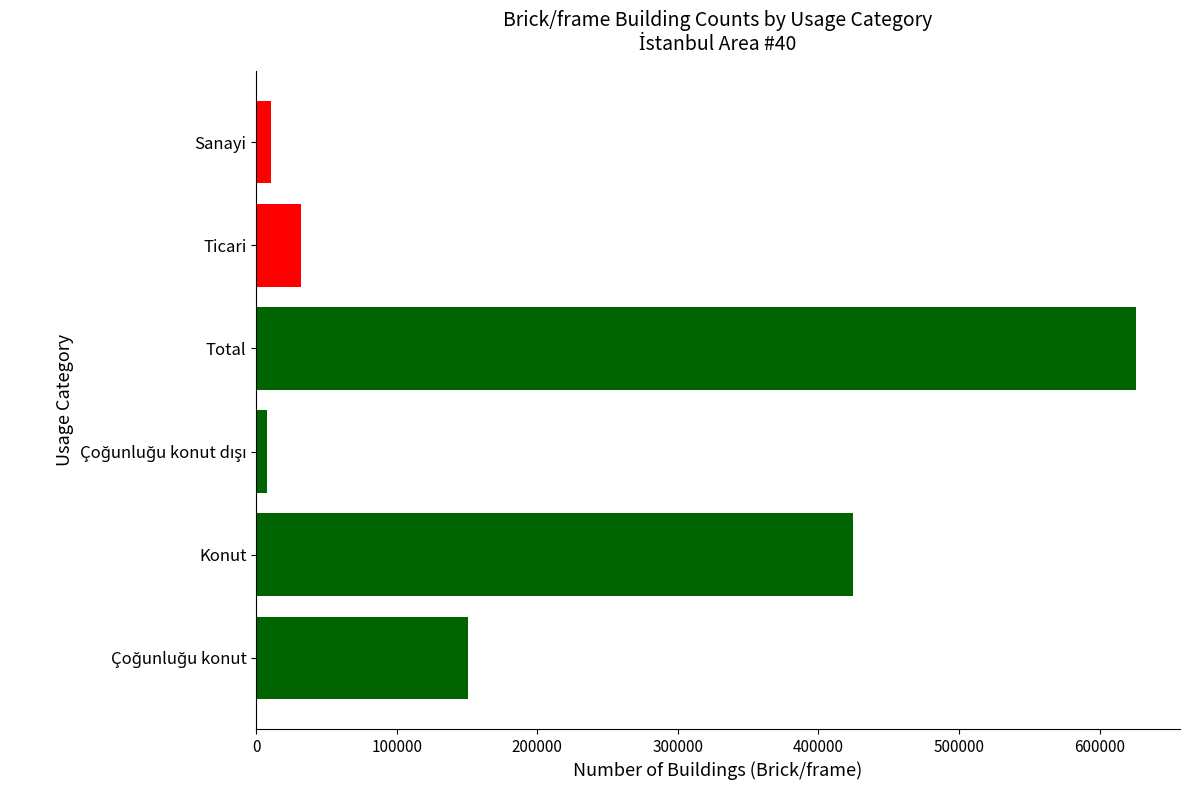

What is the difference between the second highest and minimum values?

416624